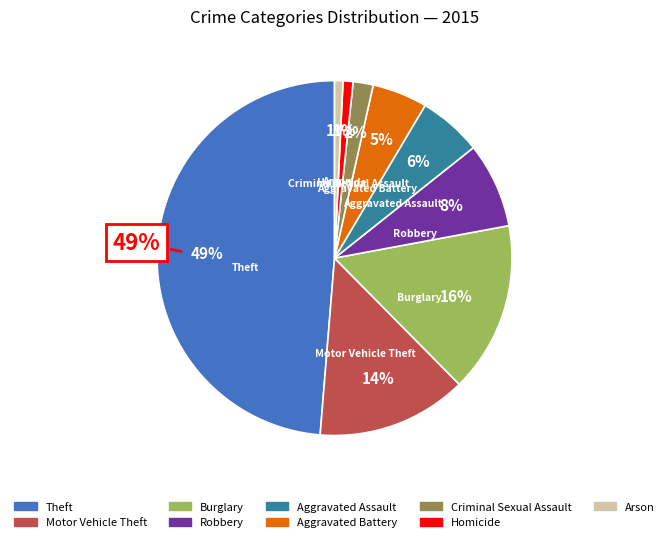

Rank the categories by value from lowest to highest.

Arson, Homicide, Criminal Sexual Assault, Aggravated Battery, Aggravated Assault, Robbery, Motor Vehicle Theft, Burglary, Theft